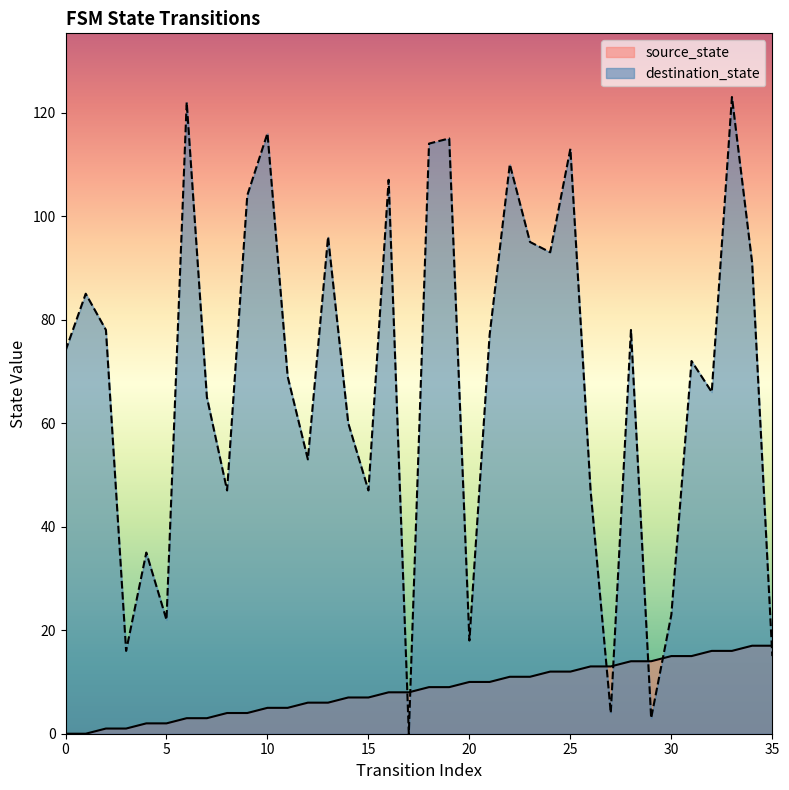

The value of destination_state at 8 is 47. True or false?

True